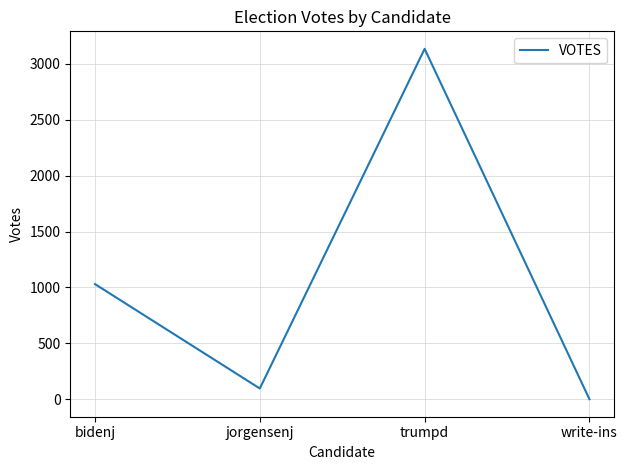

What is the sum of the values at write-ins and bidenj?

1030